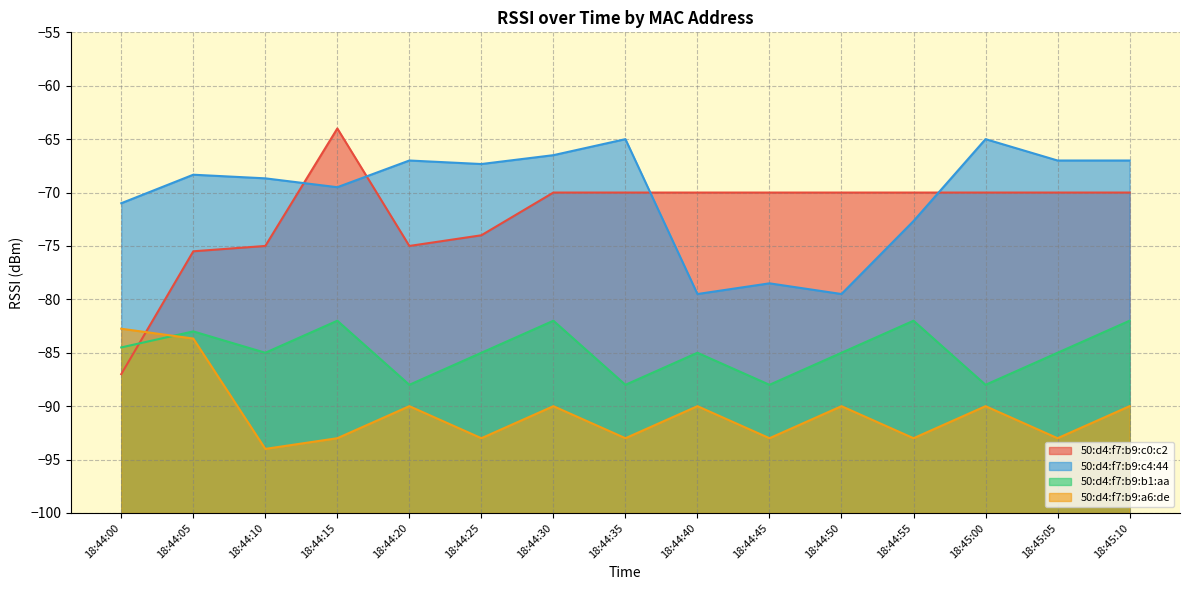

What position from the left is 18:44:40?

9